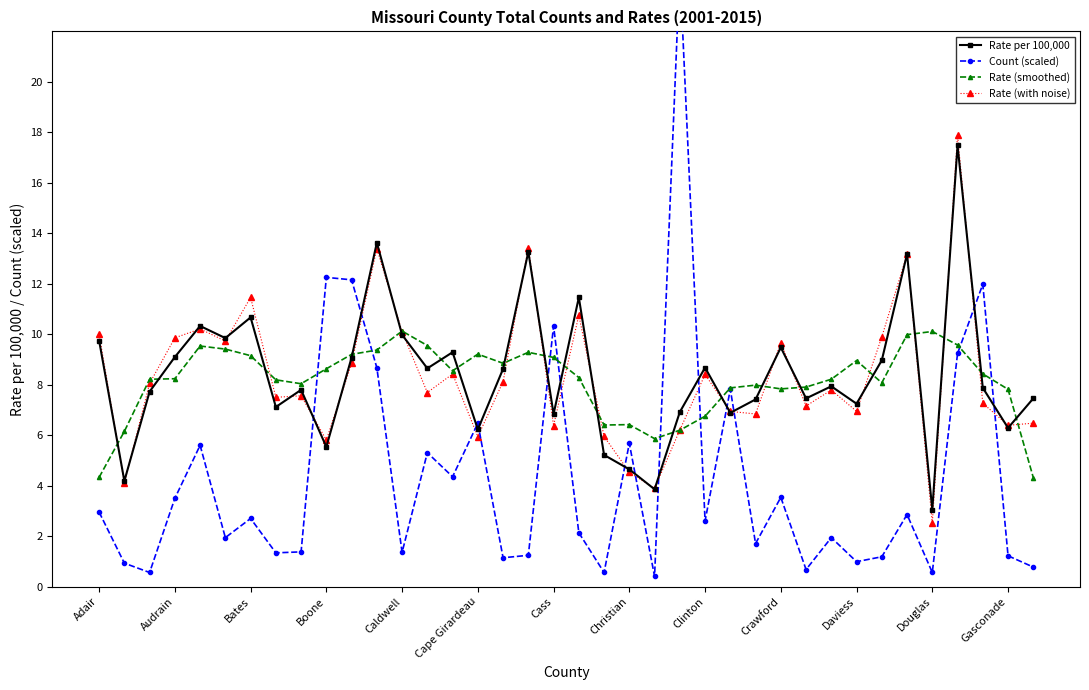

Does the chart display data point markers on the line(s)?

Yes